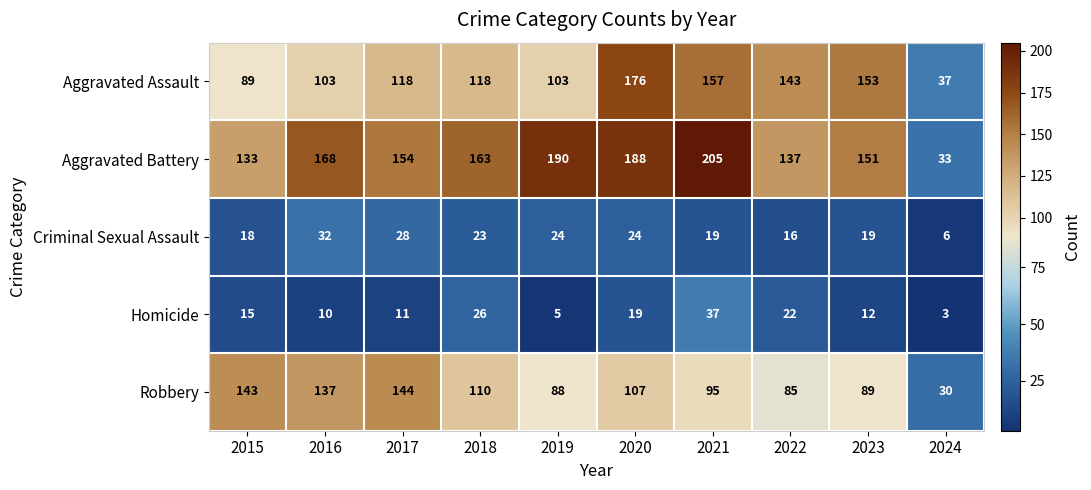

At how many categories does at least one series exceed 97?

9